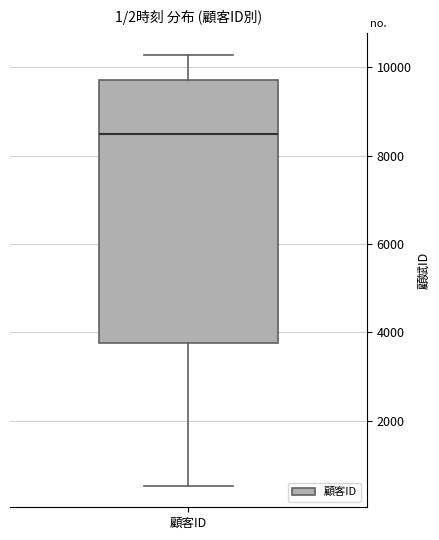

Where does the upper whisker of the box for 顧客ID end on the y-axis? The values are not printed on the chart, so give them approximately, as read against the axis.

10200